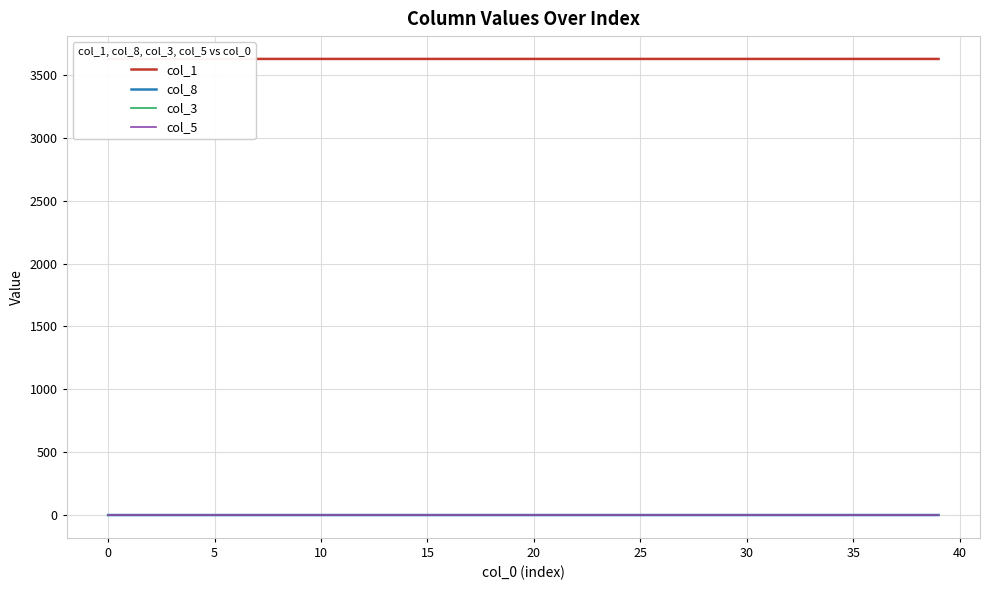

Rank the series at 21 from lowest to highest value.

col_5, col_3, col_8, col_1